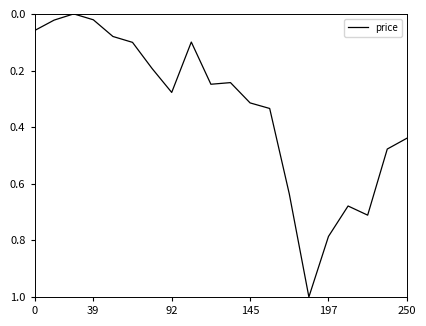

What is the maximum value shown in the chart?

1.0